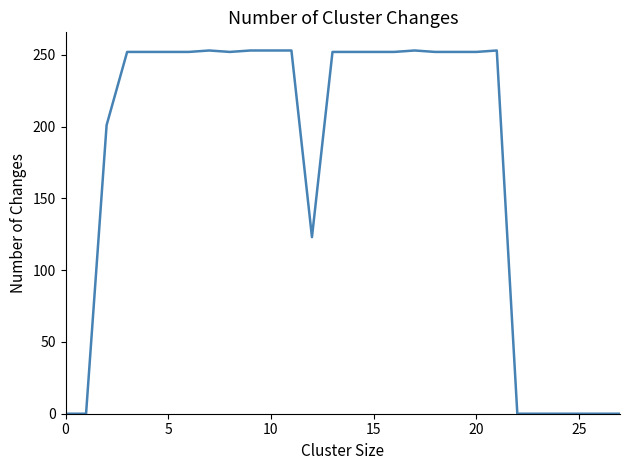

What is the difference between the maximum and minimum values?

253